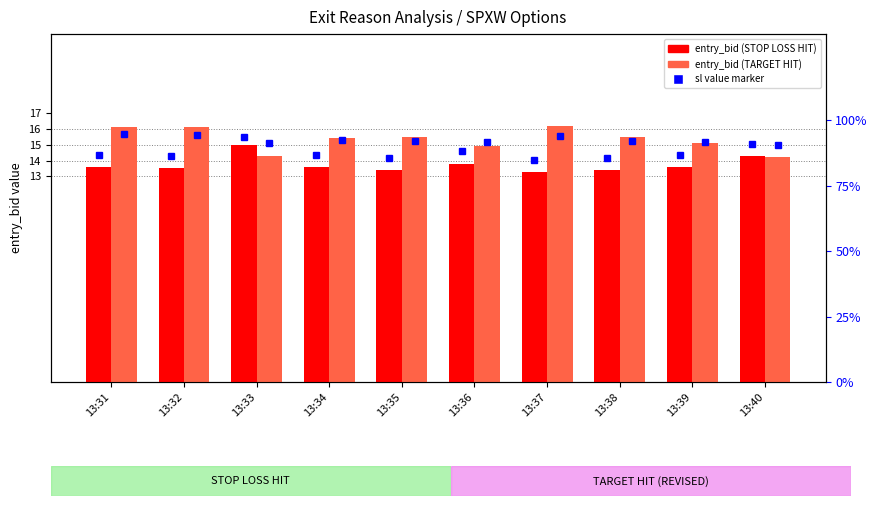

True or false: TARGET HIT entry_bid has a value of 14.9 at 13:36.

True